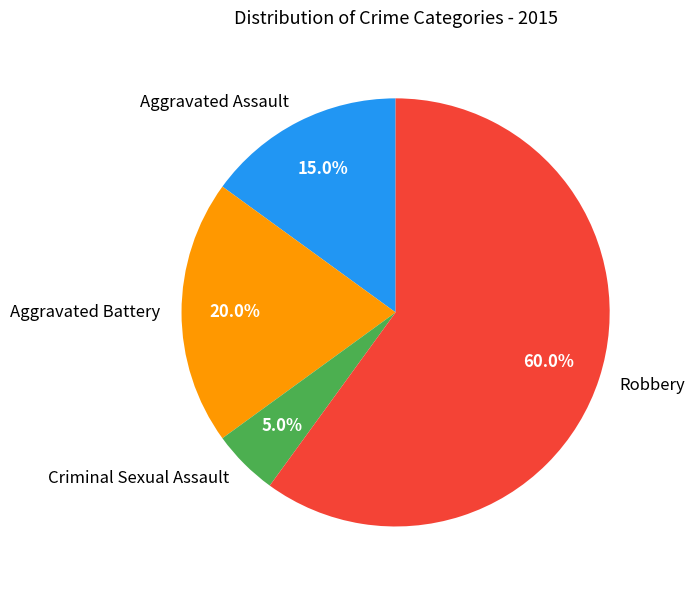

To the nearest percent, what is the difference between the largest and smallest slice percentages?

55%